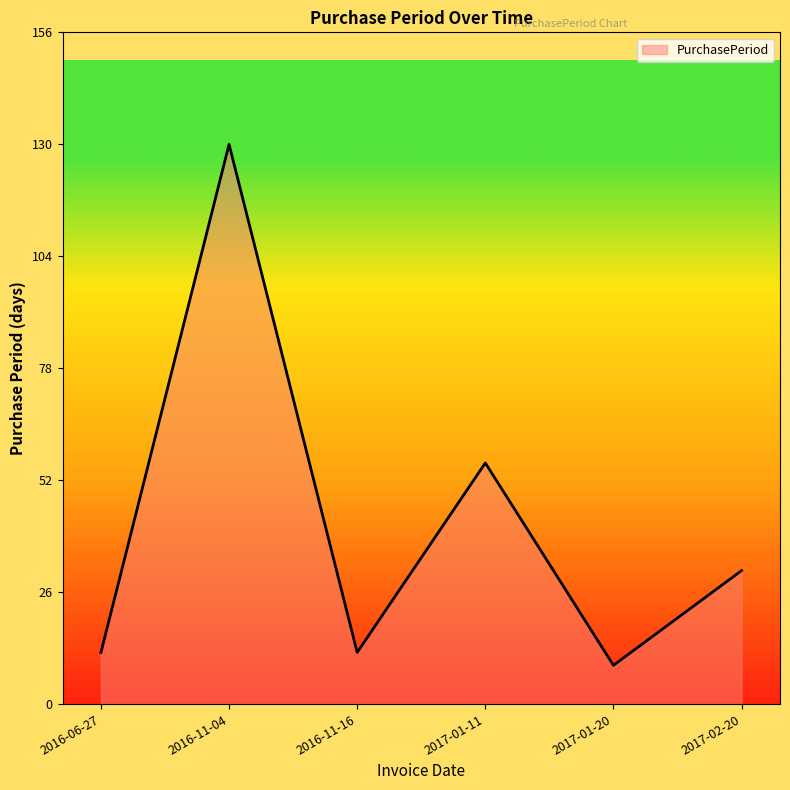

The chart shows a value of 56 at 2017-01-11. True or false?

True